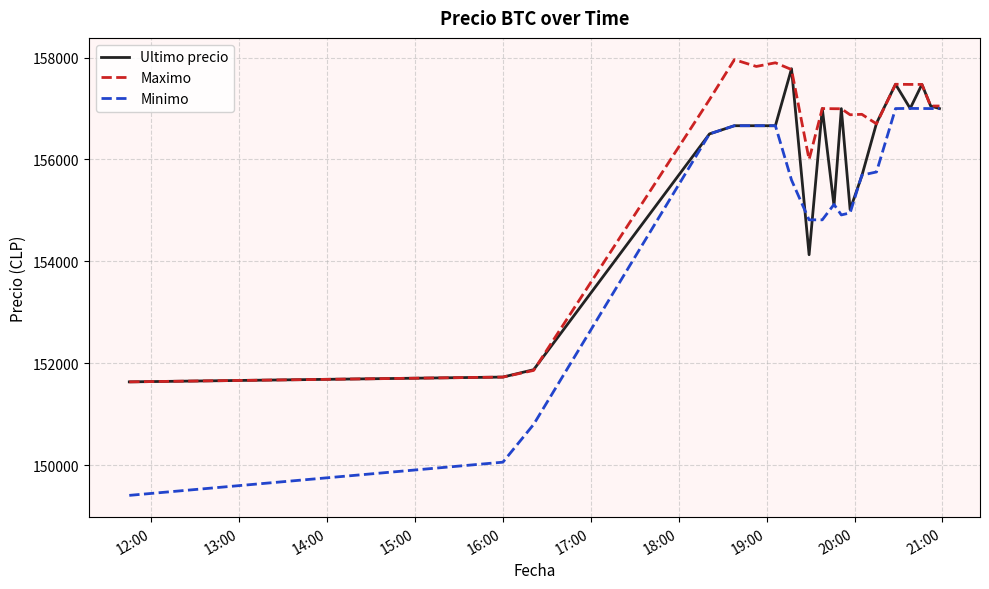

Which series has the largest total across all categories?

Maximo